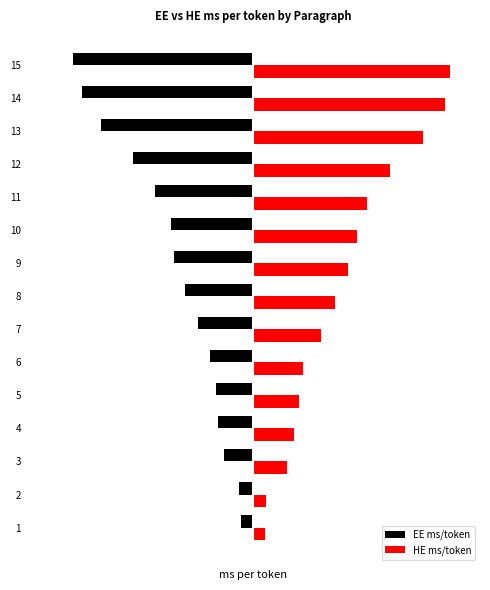

At 4, list the series in order from smallest to largest.

EE ms/token, HE ms/token